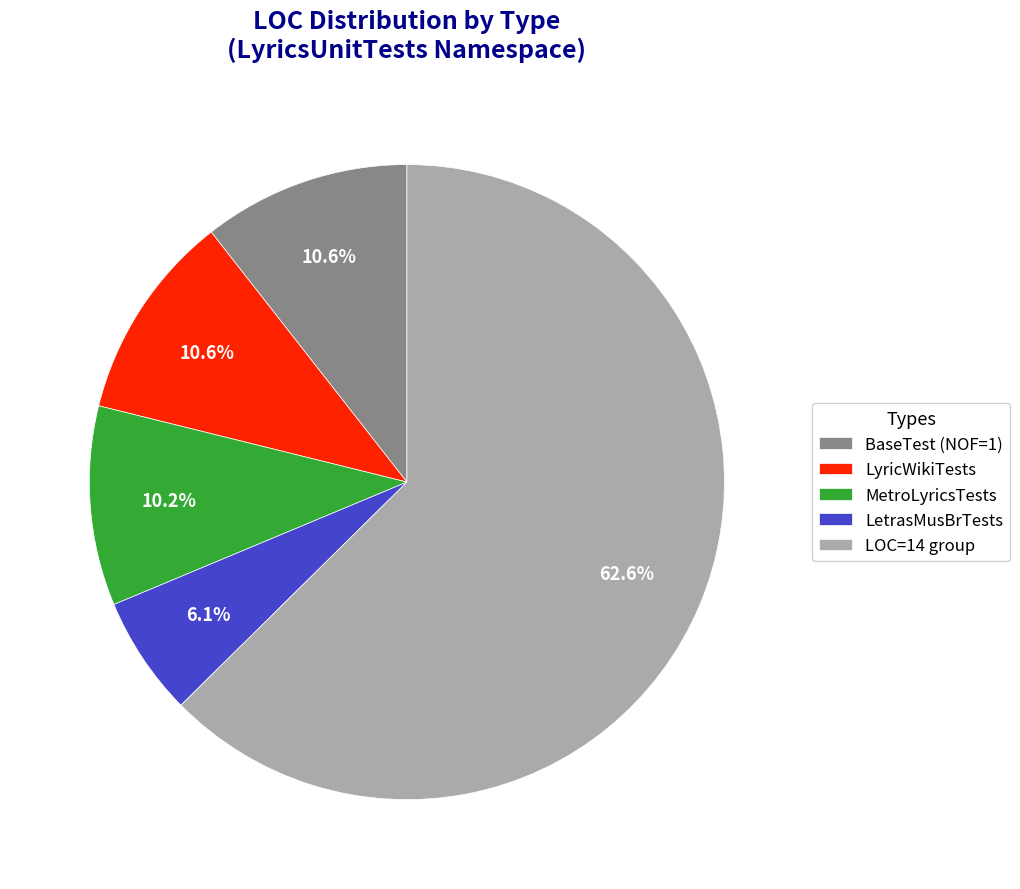

Which has a higher value, LOC=14 group or LetrasMusBrTests?

LOC=14 group